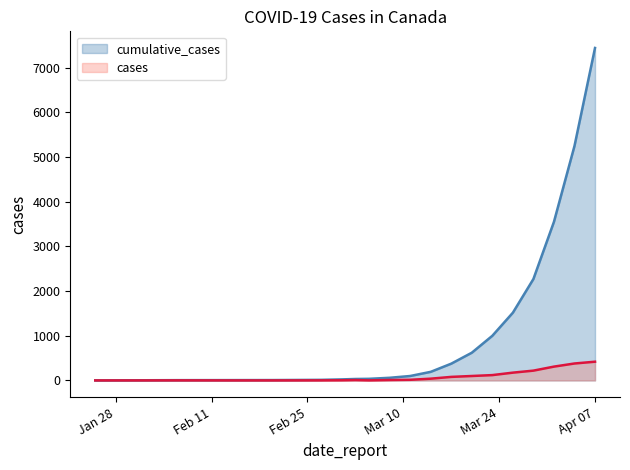

List the series in order of their peak value, lowest first.

cases, cumulative_cases